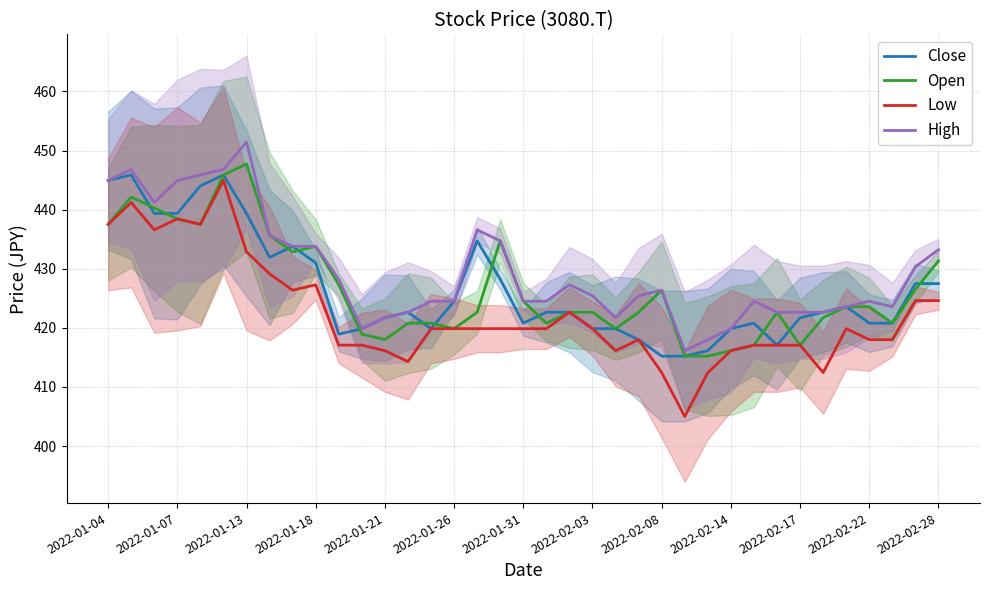

True or false: Open and High cross at least once.

False